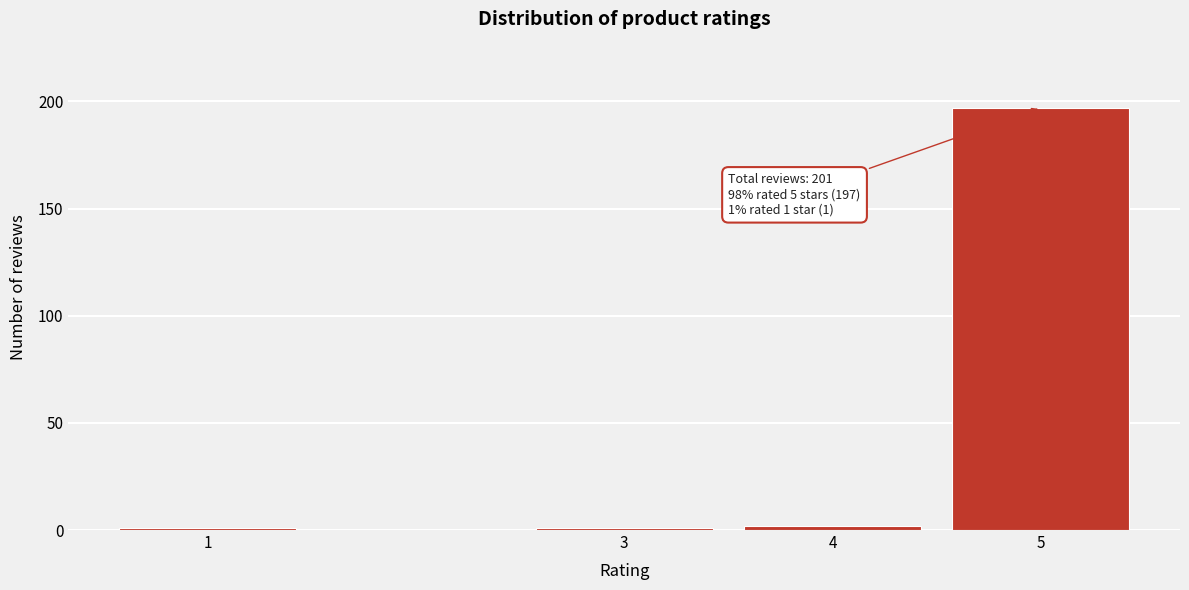

Reading left to right, list all the values displayed in this chart.

1=1	3=1	4=2	5=197